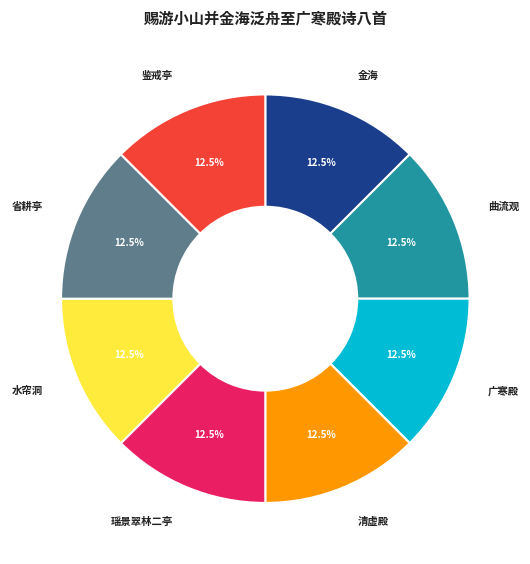

Is there any slice that represents more than half of the pie?

No